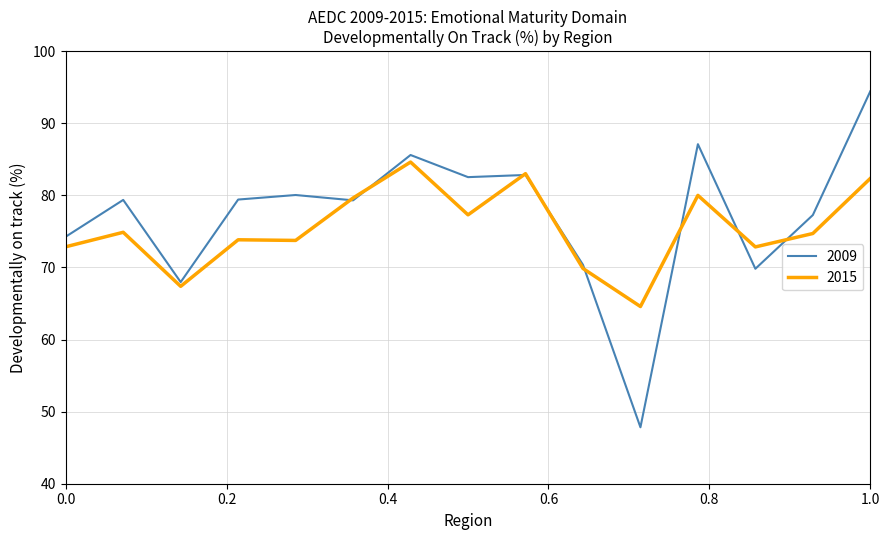

What is the maximum value shown in the chart?

94.4